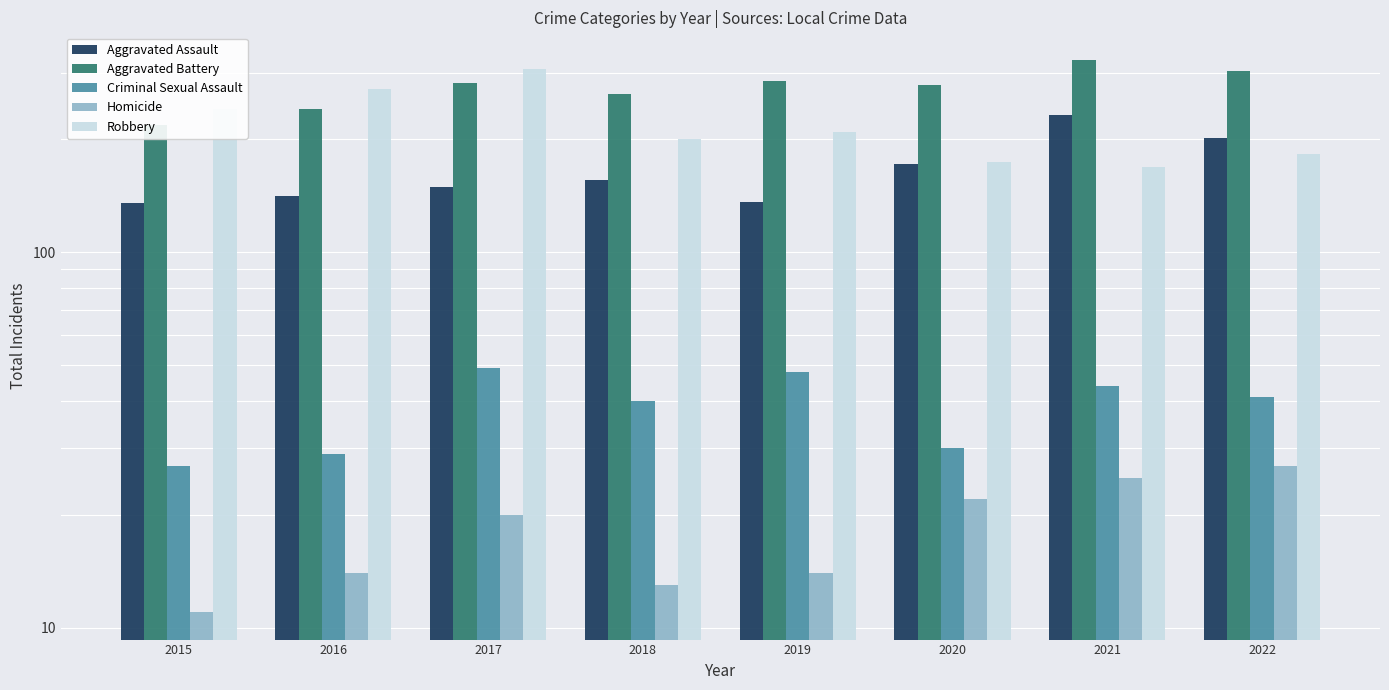

Is it true that Aggravated Battery equals 130 at 2021?

False